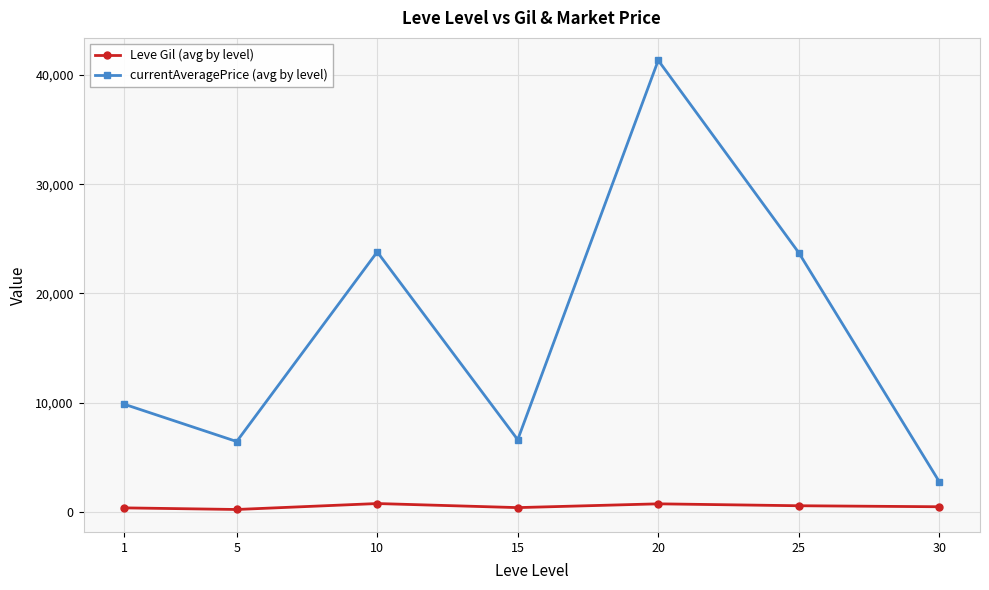

List the series in order of their peak value, highest first.

currentAveragePrice (avg by level), Leve Gil (avg by level)